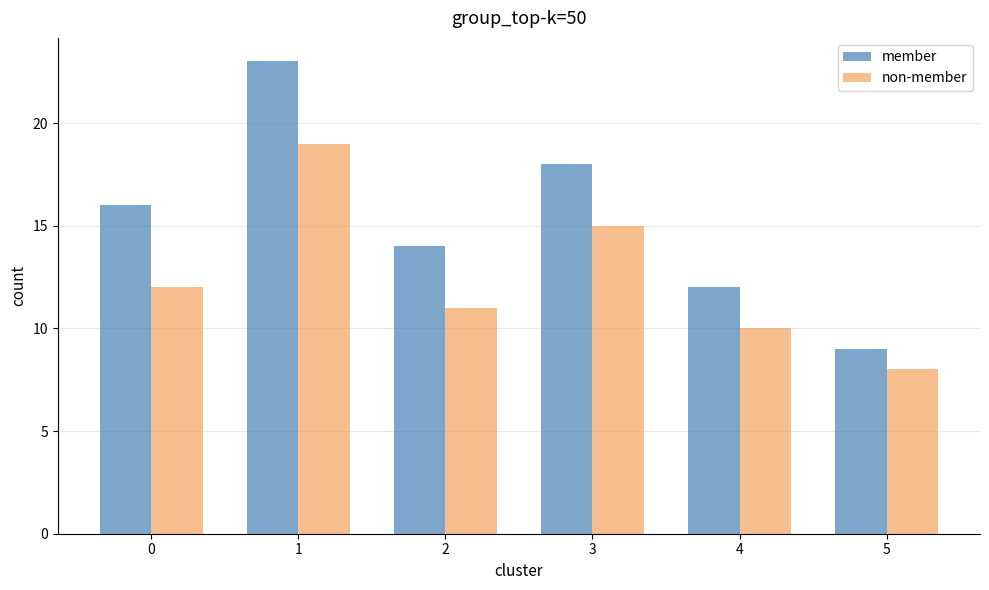

Does the chart contain stacked bars?

No